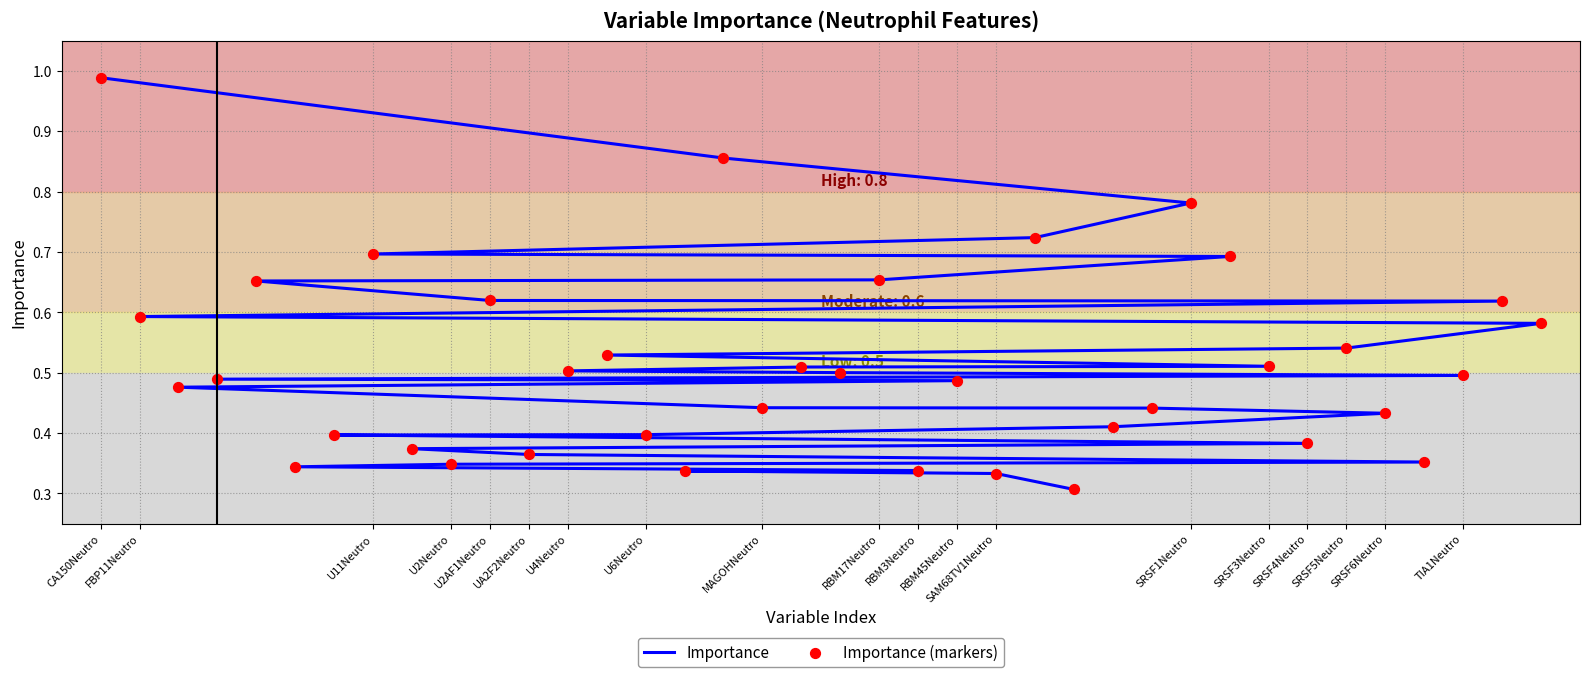

At how many categories does at least one series exceed 0?

38